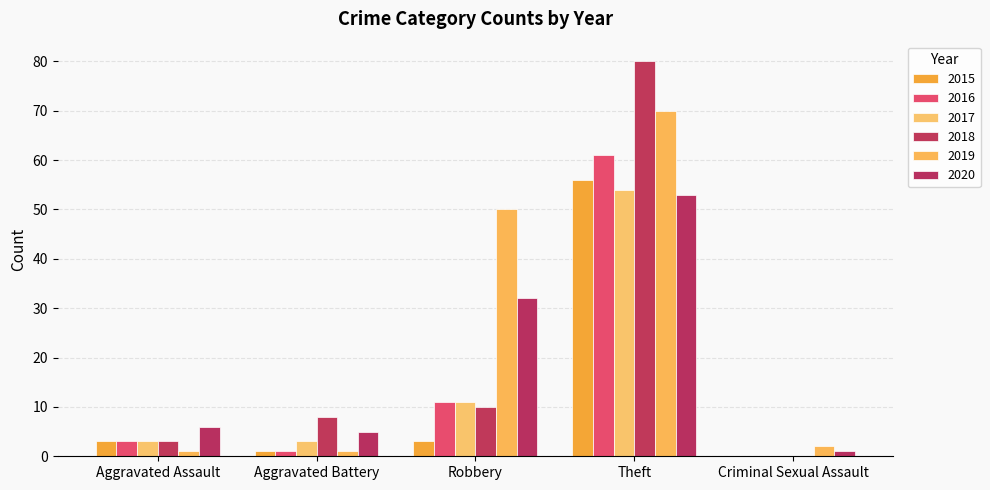

The value of 2019 at Robbery is 10. True or false?

False